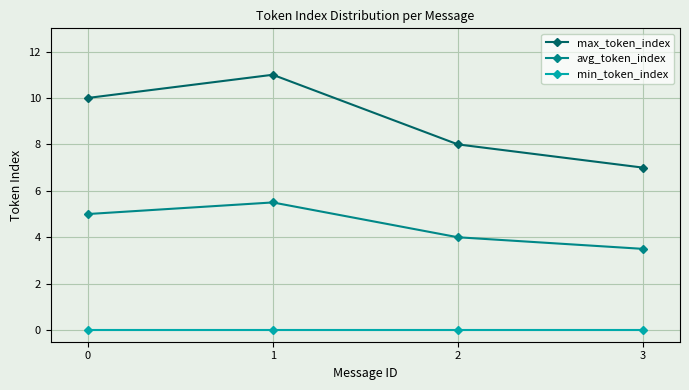

What is the average value of the avg_token_index series?

4.5